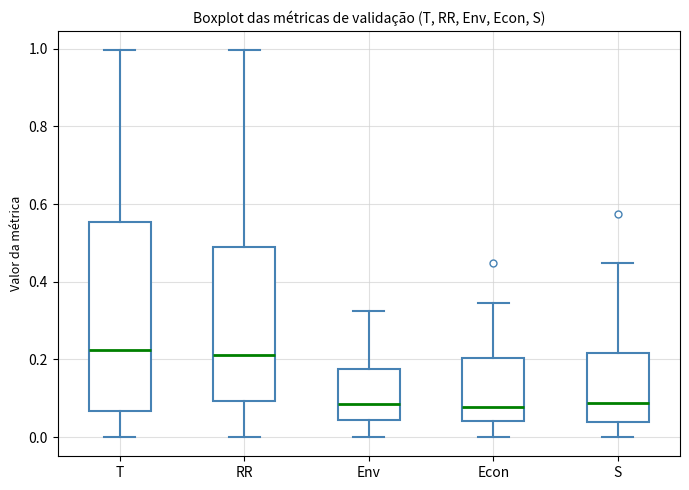

Where is the lower edge of the box for RR on the y-axis? The values are not printed on the chart, so give them approximately, as read against the axis.

0.10